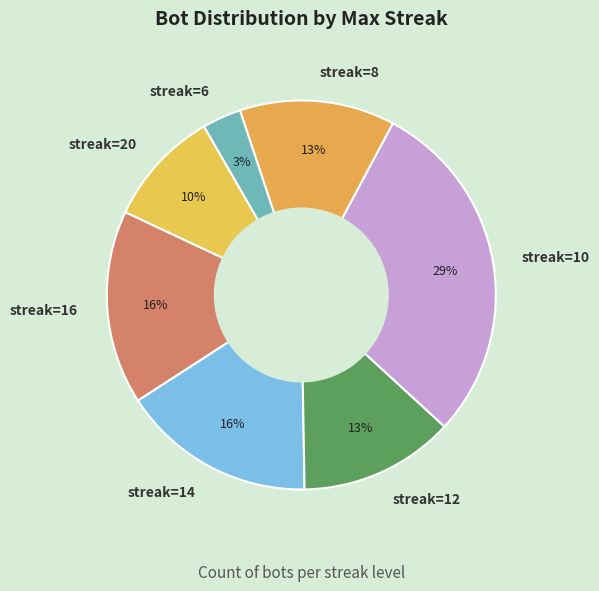

Is there any slice that represents more than half of the pie?

No